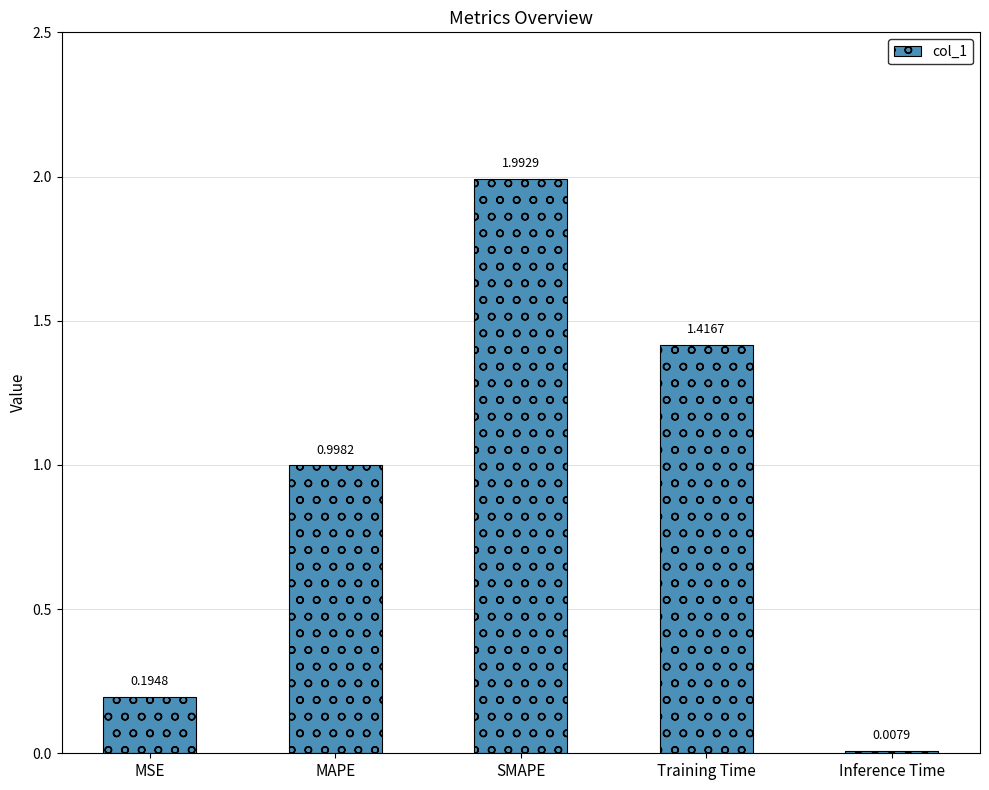

True or false: the data shows 2.0 at SMAPE.

True